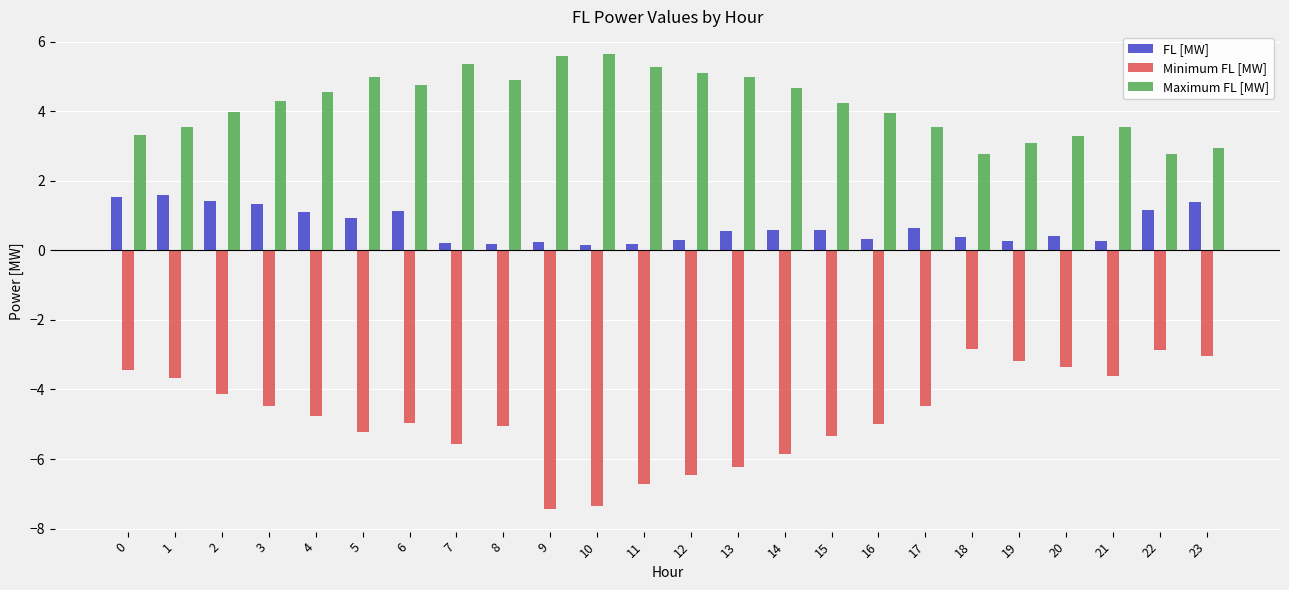

Which series has the largest range (max minus min)?

Minimum FL [MW]